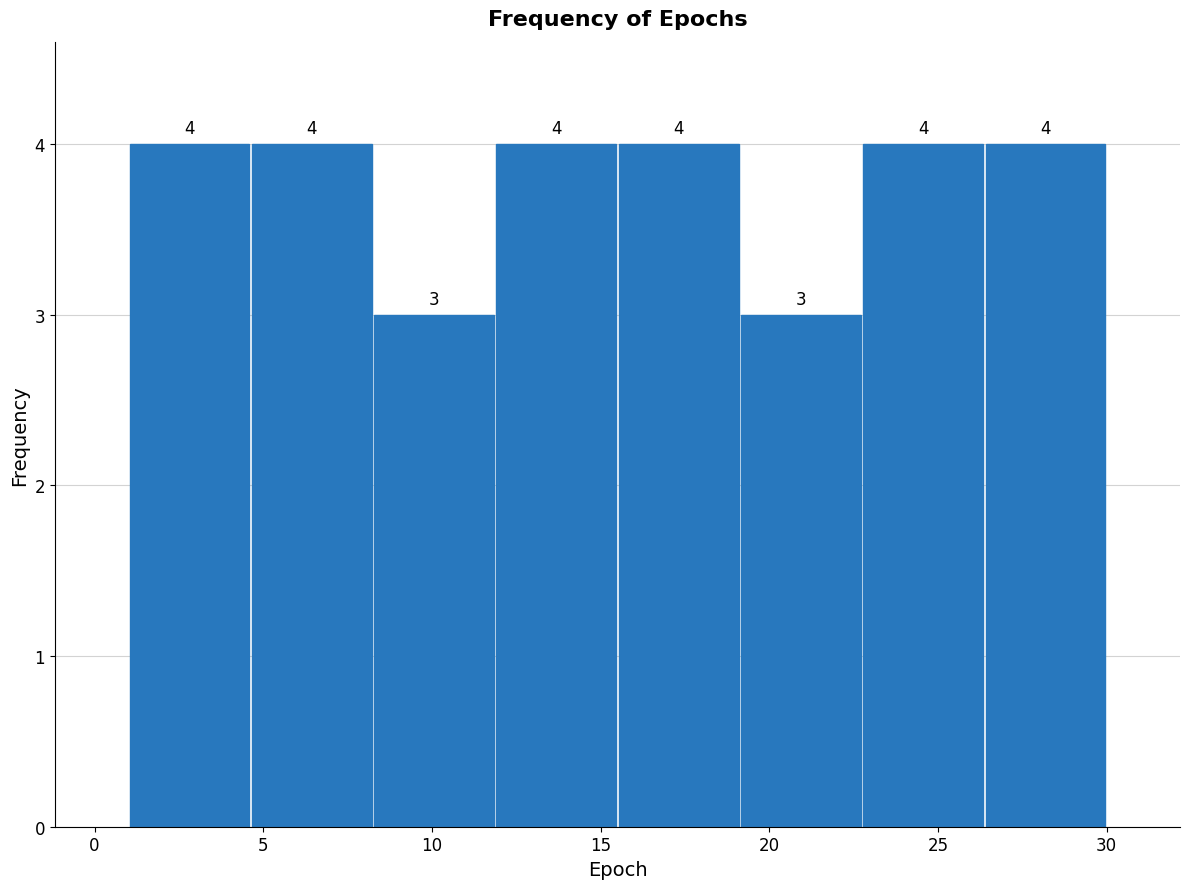

Reading left to right, list every bar in this chart as the range it spans on the x-axis followed by its height. The bar edges are not printed on the chart, so give them approximately, as read against the axis.

1.0 to 4.5: 4
4.5 to 8.5: 4
8.5 to 12.0: 3
12.0 to 15.5: 4
15.5 to 19.0: 4
19.0 to 23.0: 3
23.0 to 26.5: 4
26.5 to 30.0: 4